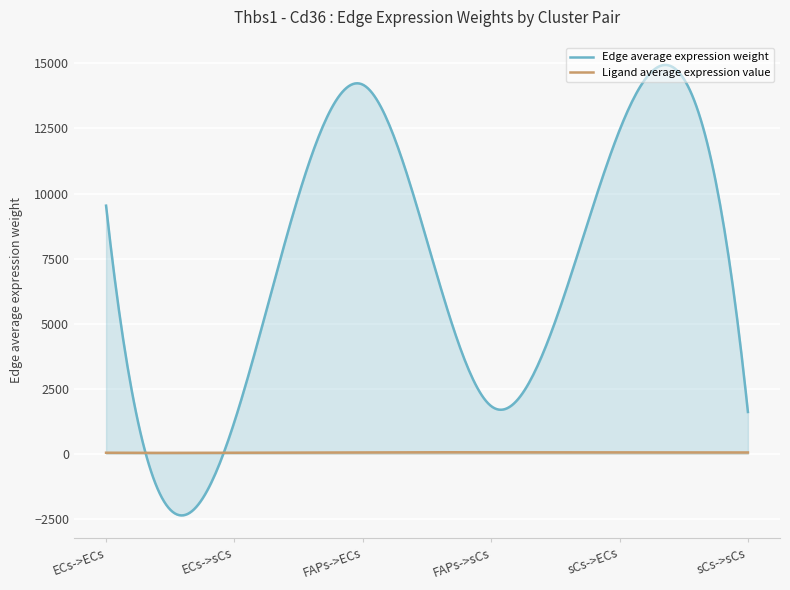

List the series in order of their peak value, lowest first.

Ligand average expression value, Edge average expression weight